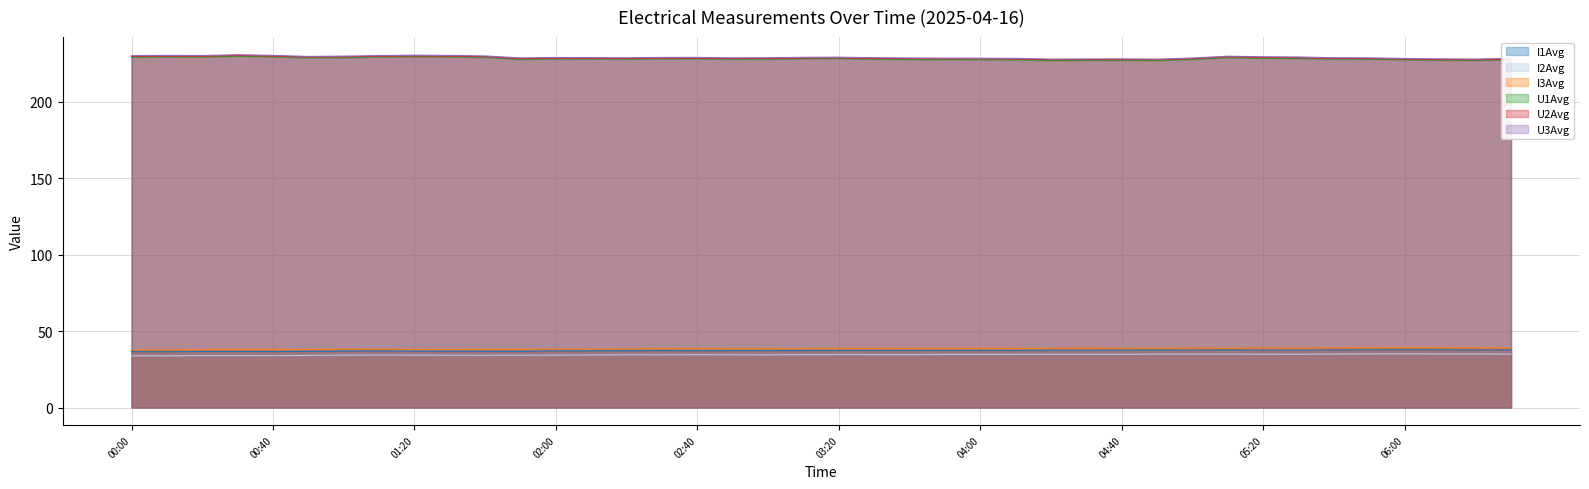

At which category is the sum across all series the highest?

05:10